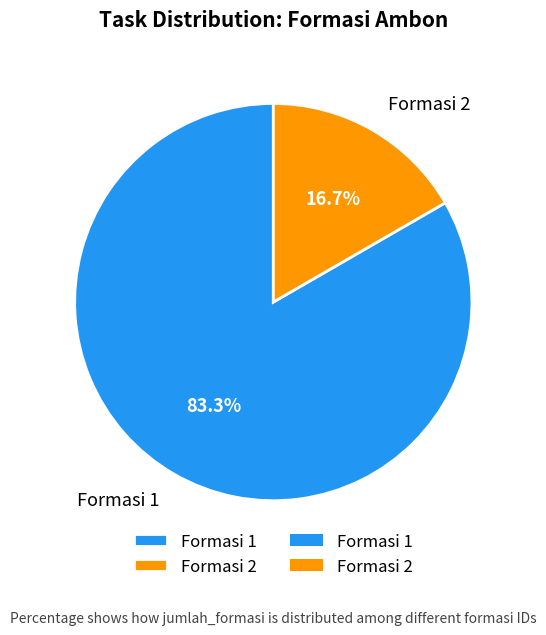

Which slice is the smallest?

Formasi 2